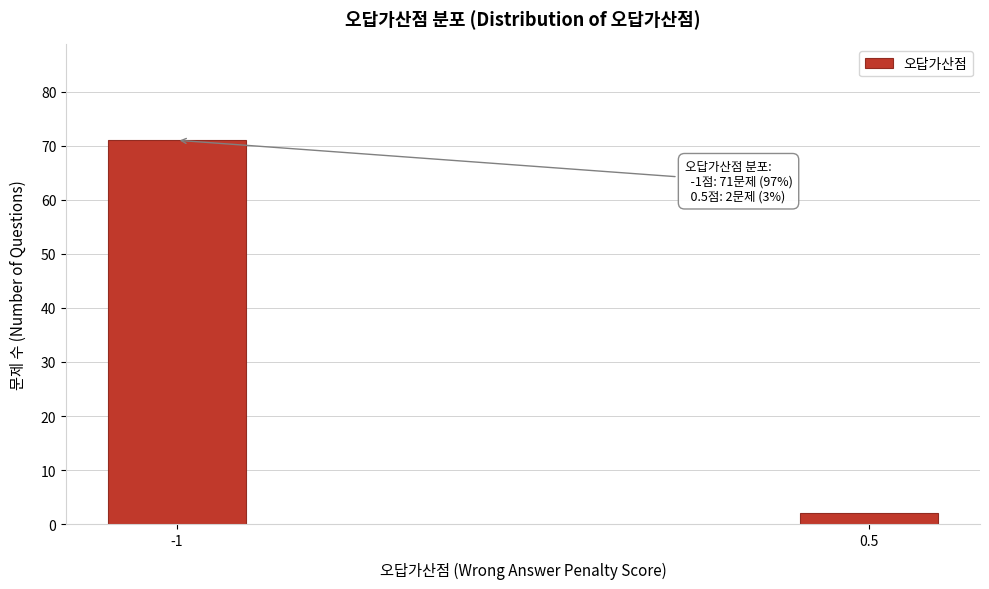

Reading left to right, list all the values displayed in this chart.

-1=71	0.5=2